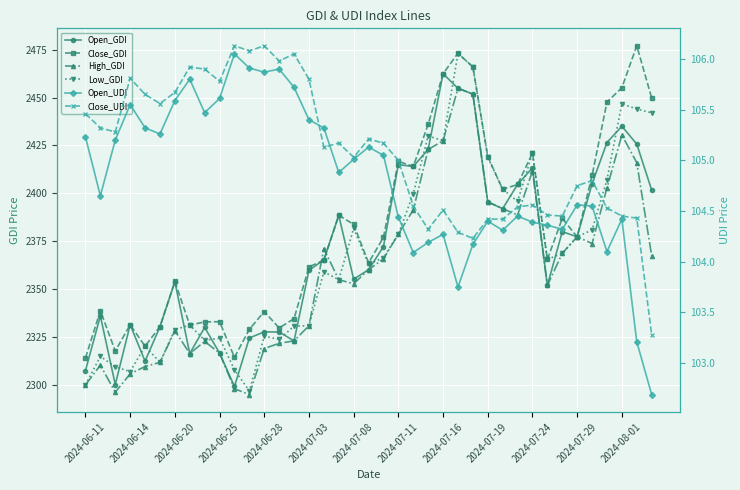

How many lines are shown in the chart?

6